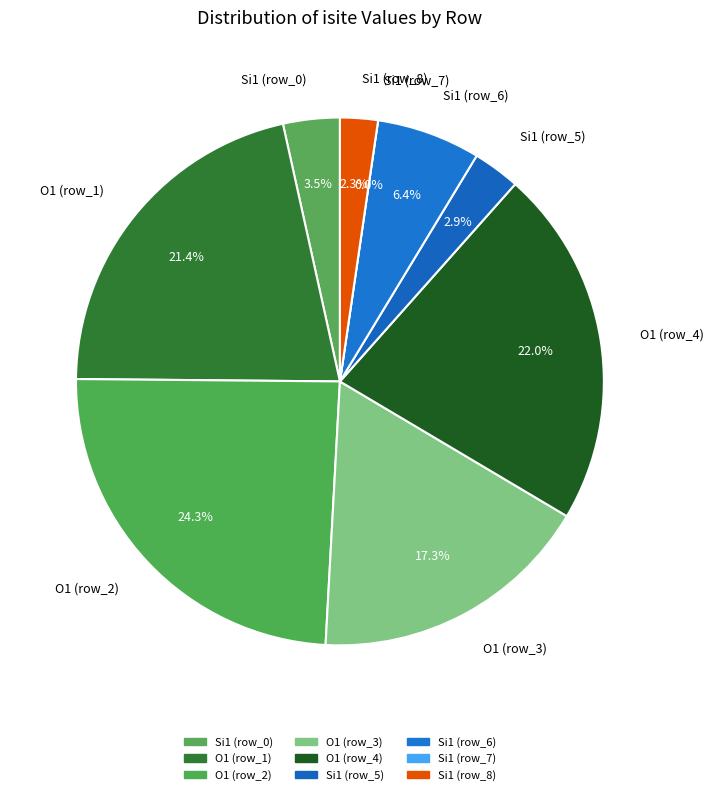

True or false: row_2 accounts for 24% of the total.

True